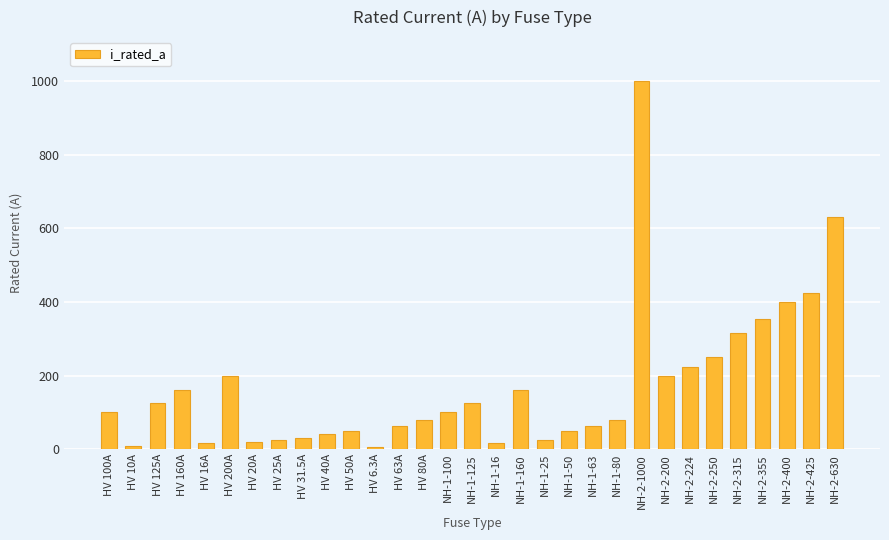

What position from the right is HV 10A?

30